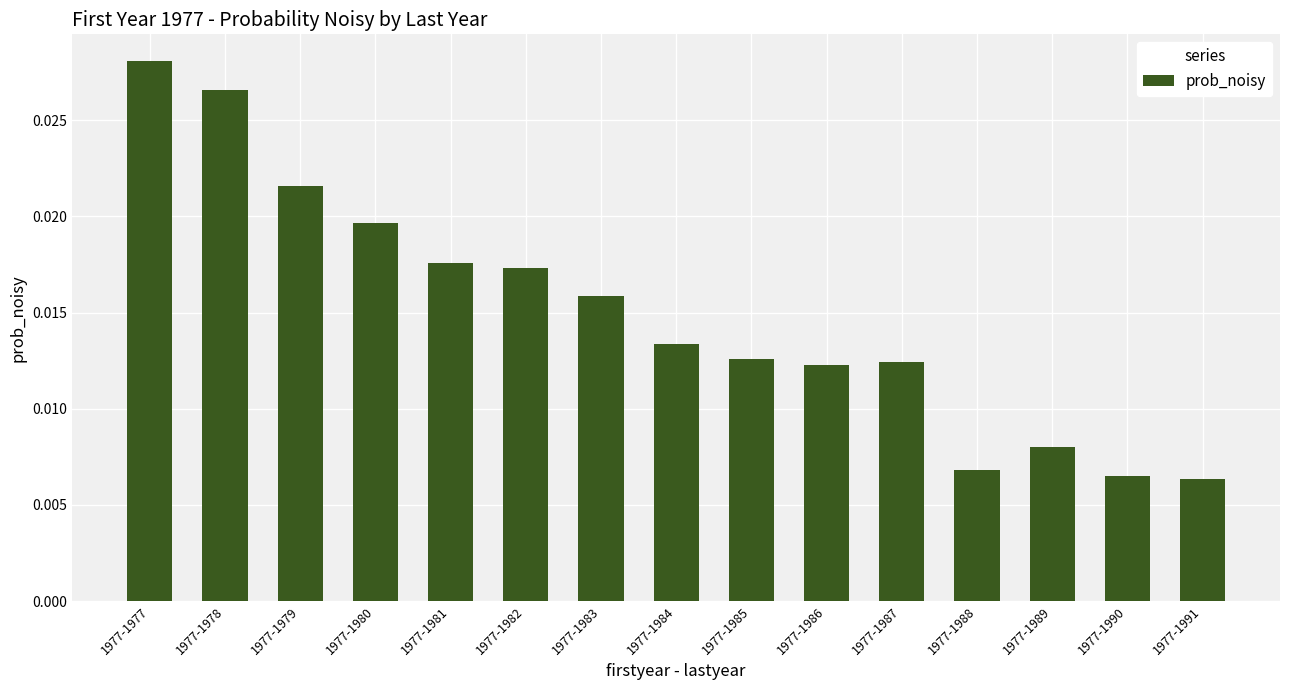

Count the values in the range 0 to 1.

15